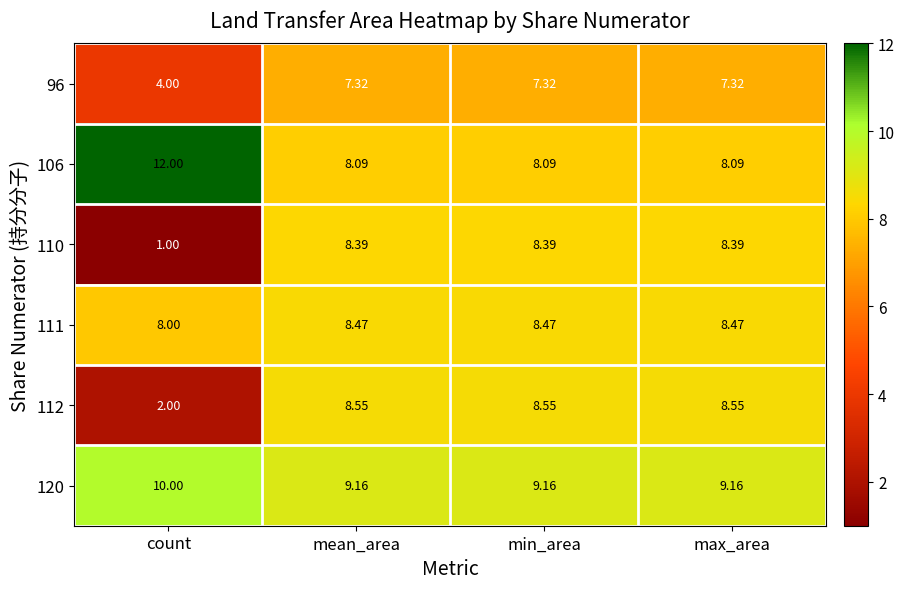

Is the value of 106 at mean_area greater than the value of 120 at min_area?

No